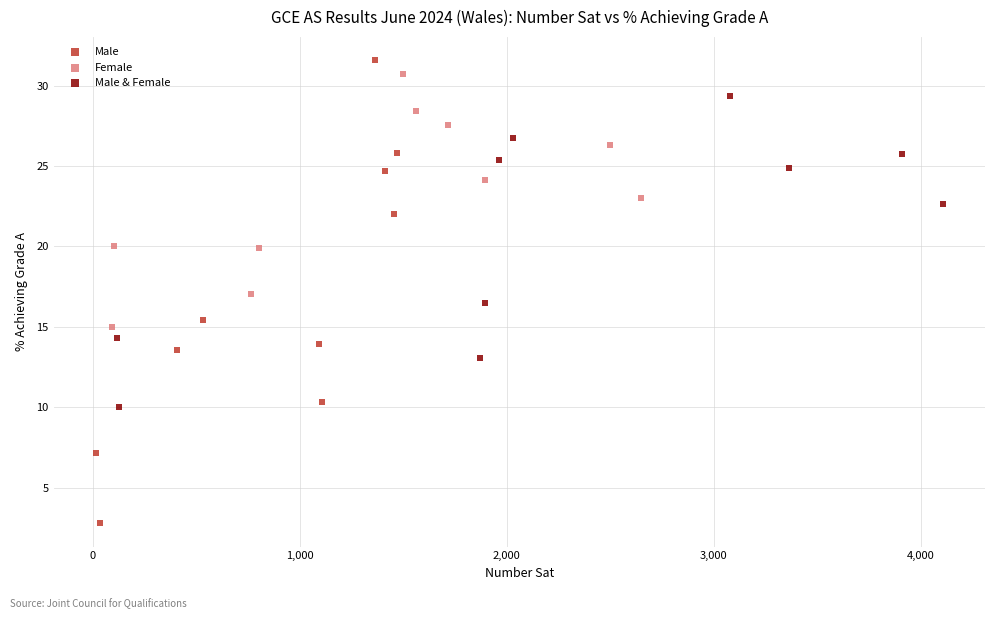

Which series reaches the minimum Y coordinate?

Male